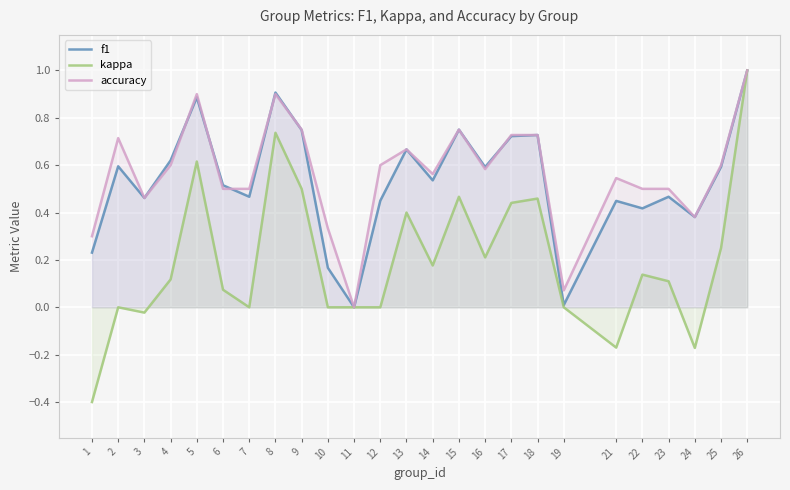

At which label does kappa reach its peak?

26